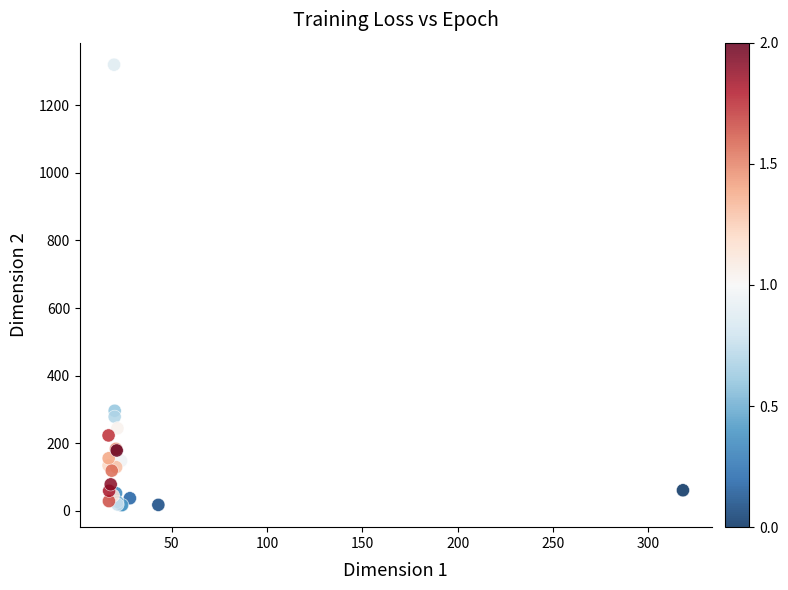

What Y value in the scatter plot is closest to 668?

296.2